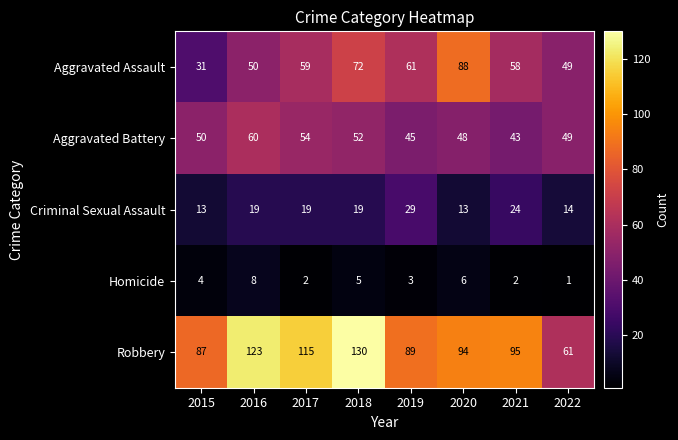

Which series has the largest total across all categories?

Robbery